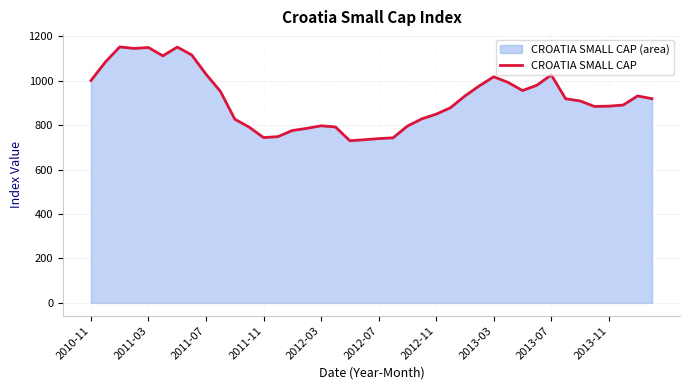

What is the difference between the maximum and minimum values?

421.9